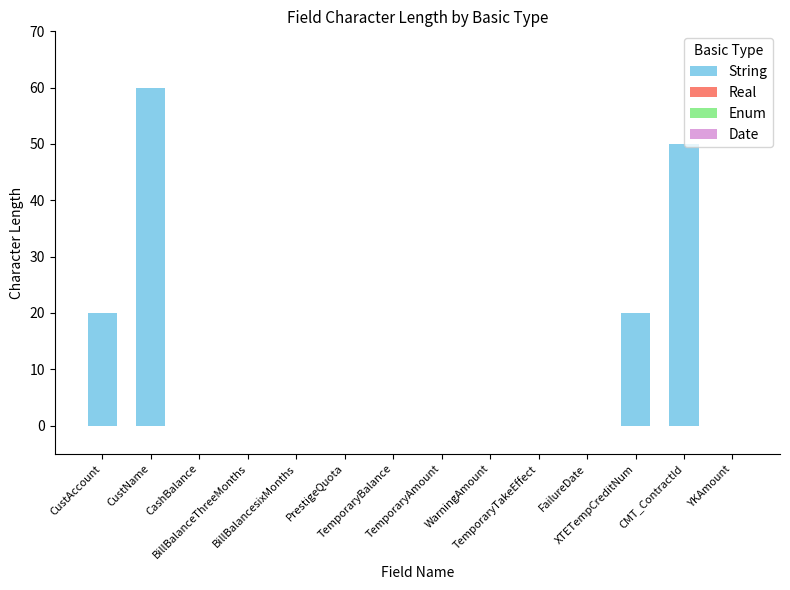

Does the chart contain any negative values?

No